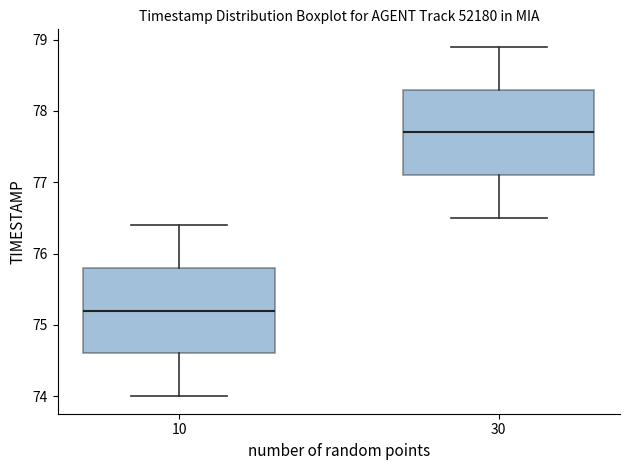

Where does the upper whisker of the box at x = 10 end on the y-axis? The values are not printed on the chart, so give them approximately, as read against the axis.

76.4